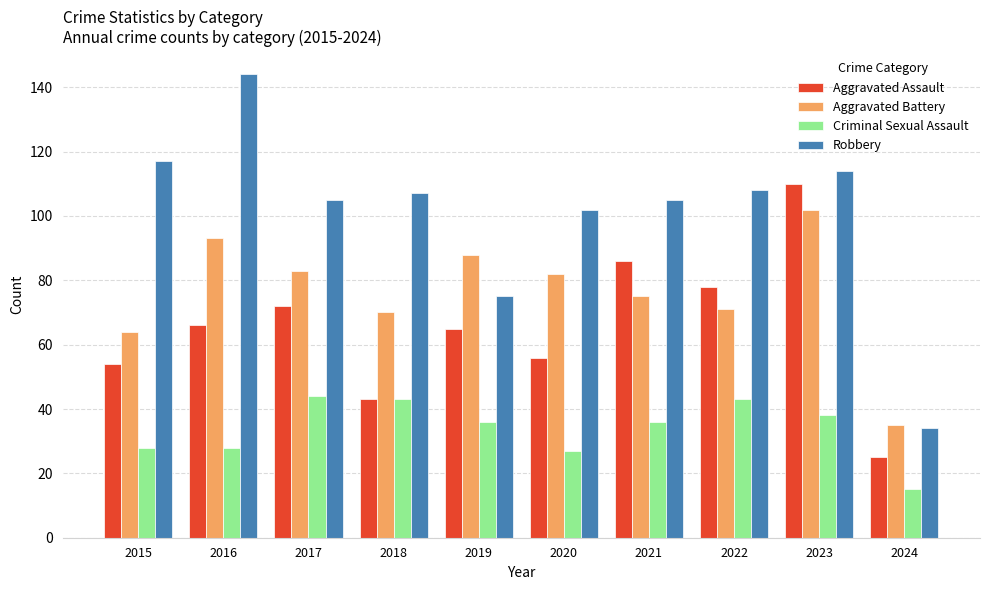

At how many categories does at least one series exceed 81?

9